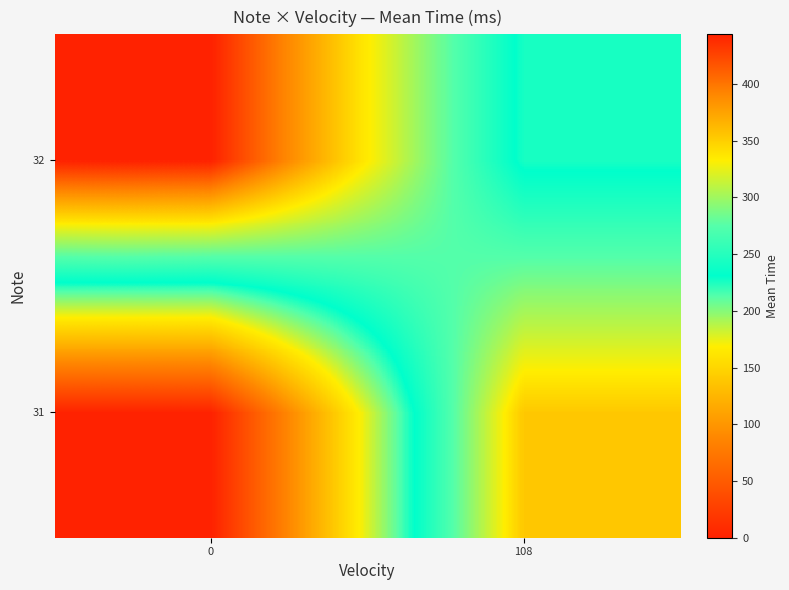

At which category is the sum across all series the highest?

108